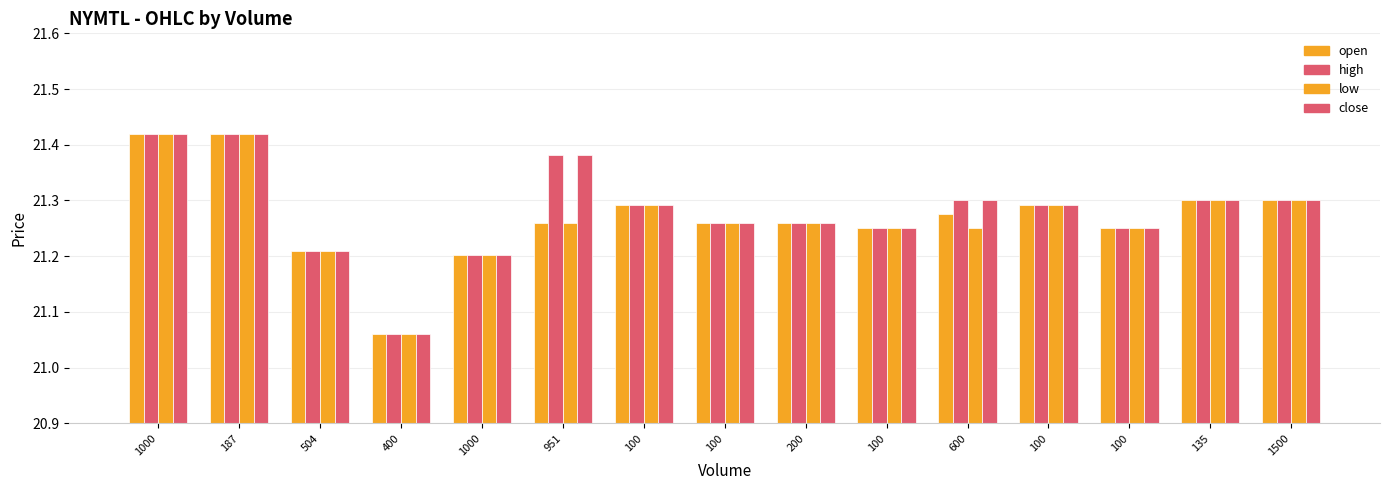

What is the greatest value displayed?

21.4